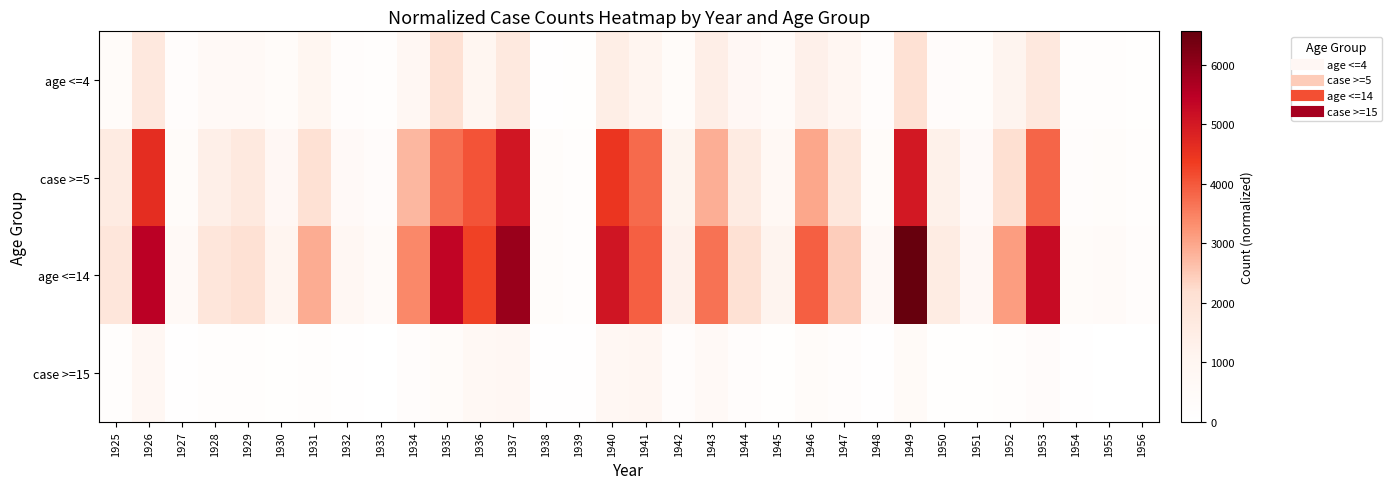

At how many categories does at least one series exceed 1103?

21